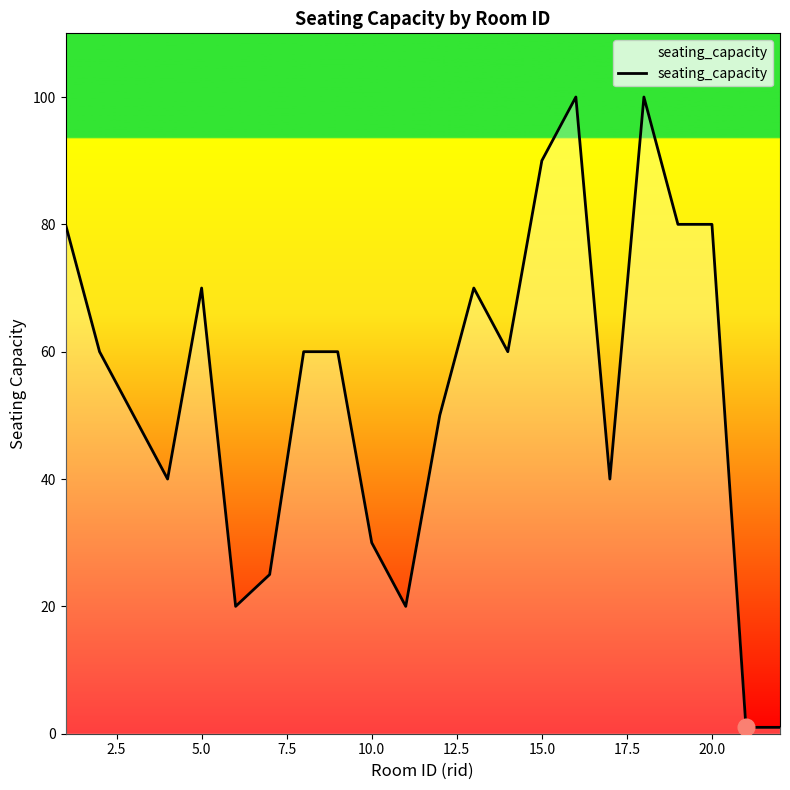

What is the greatest value displayed?

100